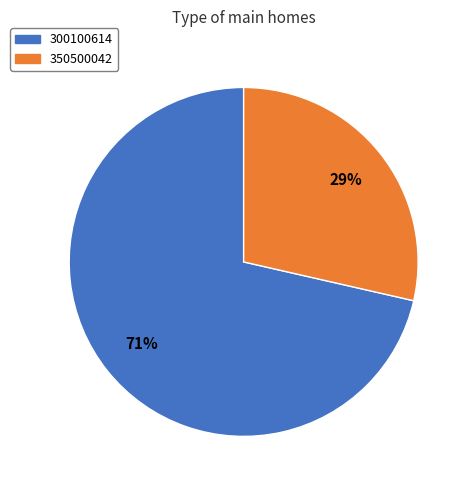

To the nearest percent, what is the average slice percentage?

50%